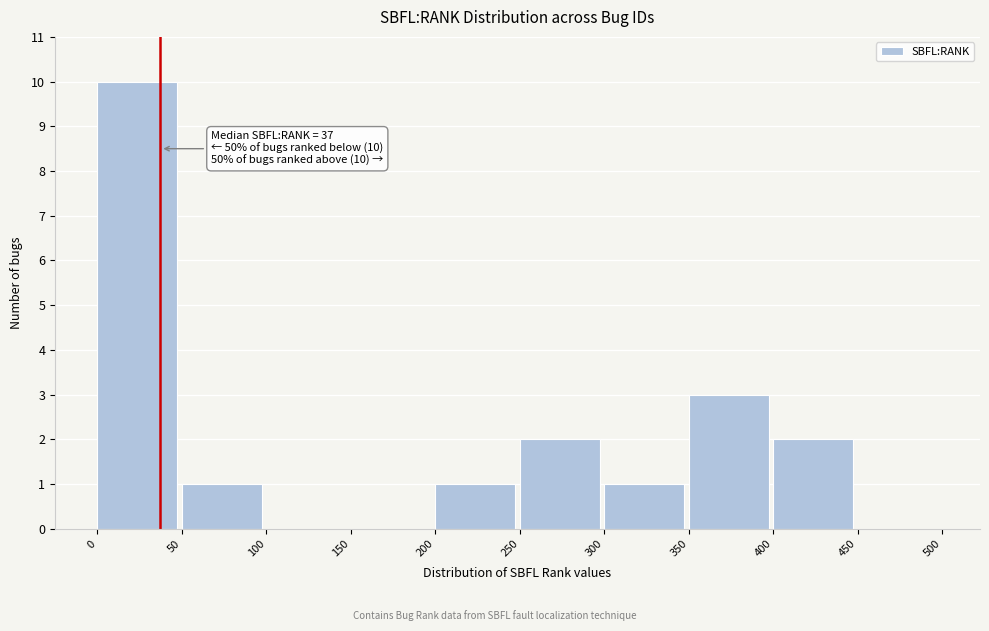

Over which range of the x-axis is the bar tallest?

0 to 50